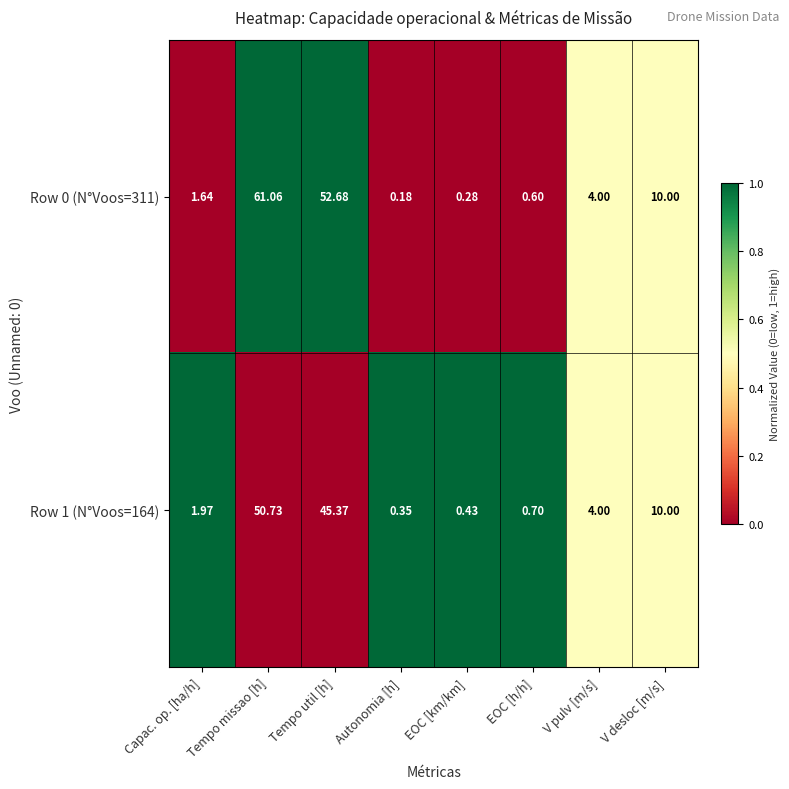

At which label does Row 1 (N°Voos=164) reach its minimum?

Autonomia [h]